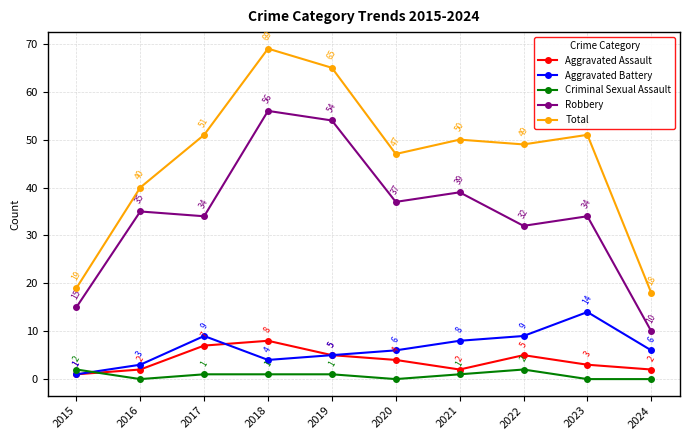

At which label does Criminal Sexual Assault first exceed 1?

2015